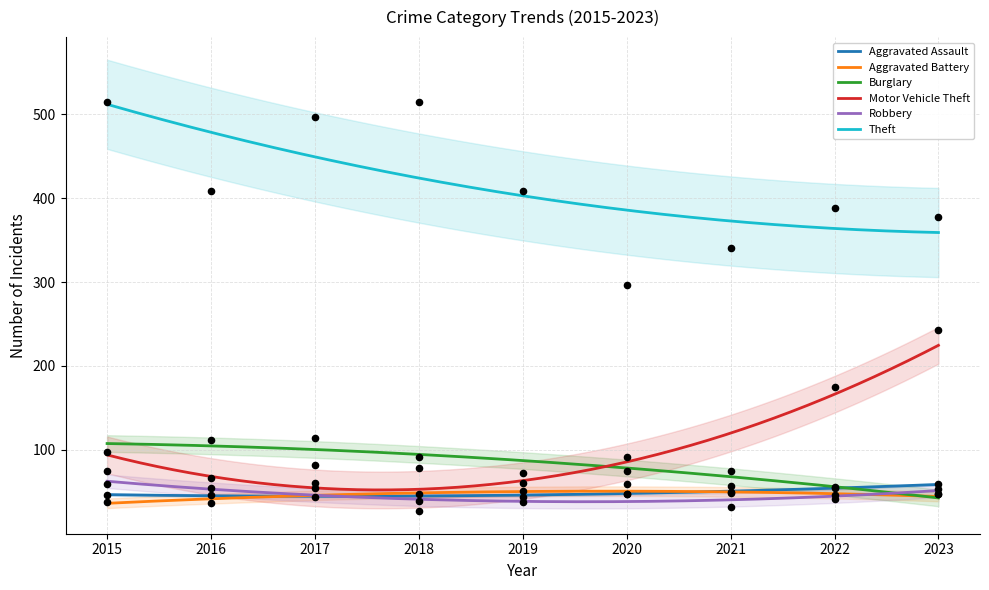

Which series contains the lowest Y value?

Robbery